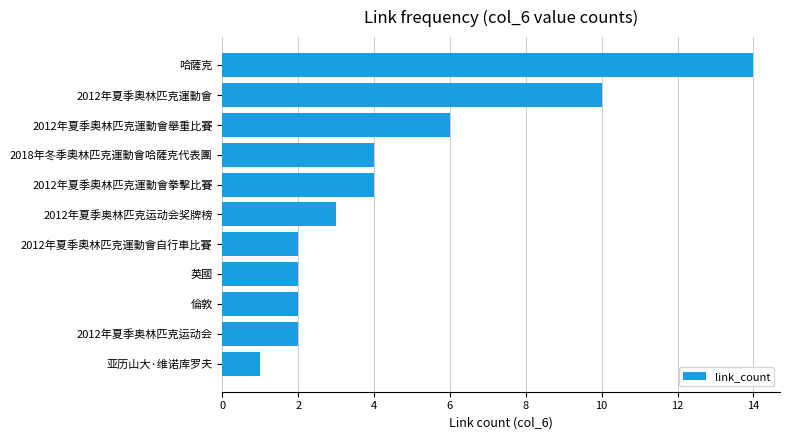

What is the difference between the second highest and second lowest values?

8